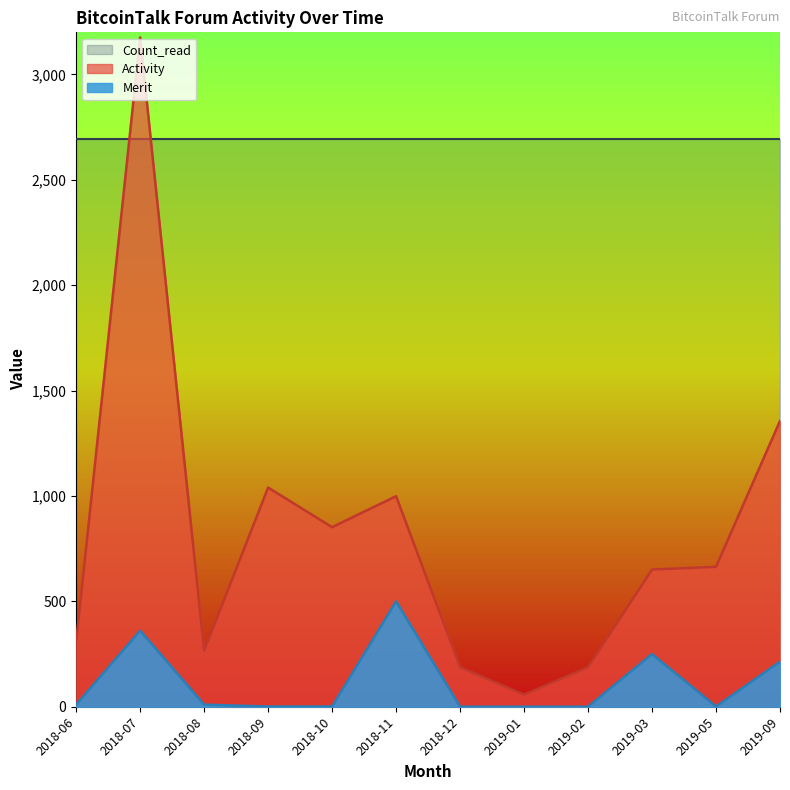

The value of Merit at 2018-11 is 202. True or false?

False